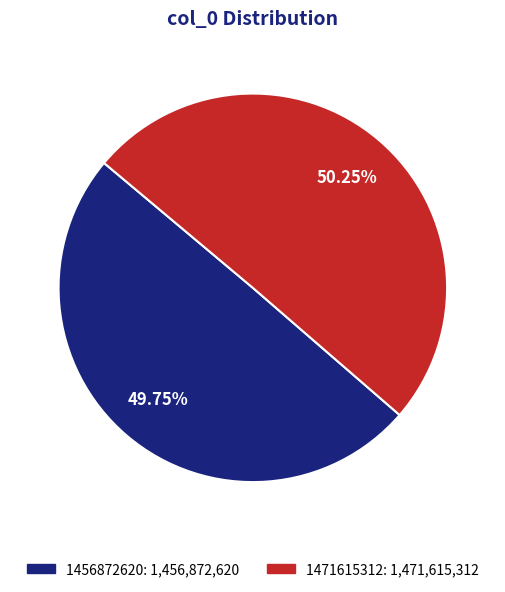

True or false: 1471615312 accounts for 39% of the total.

False